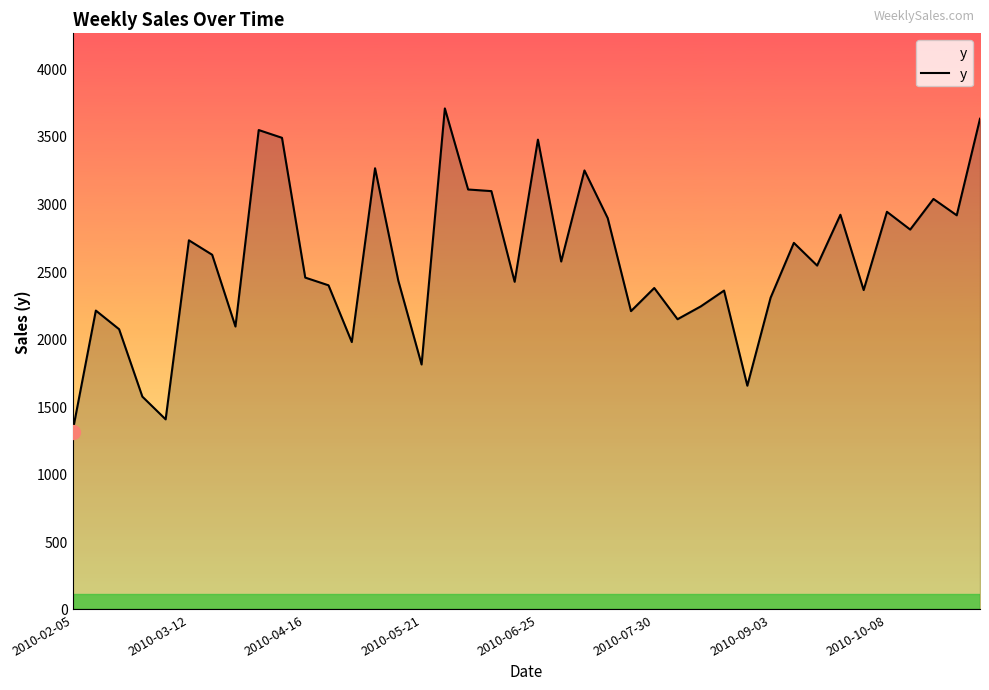

How many values are below 2541?

20